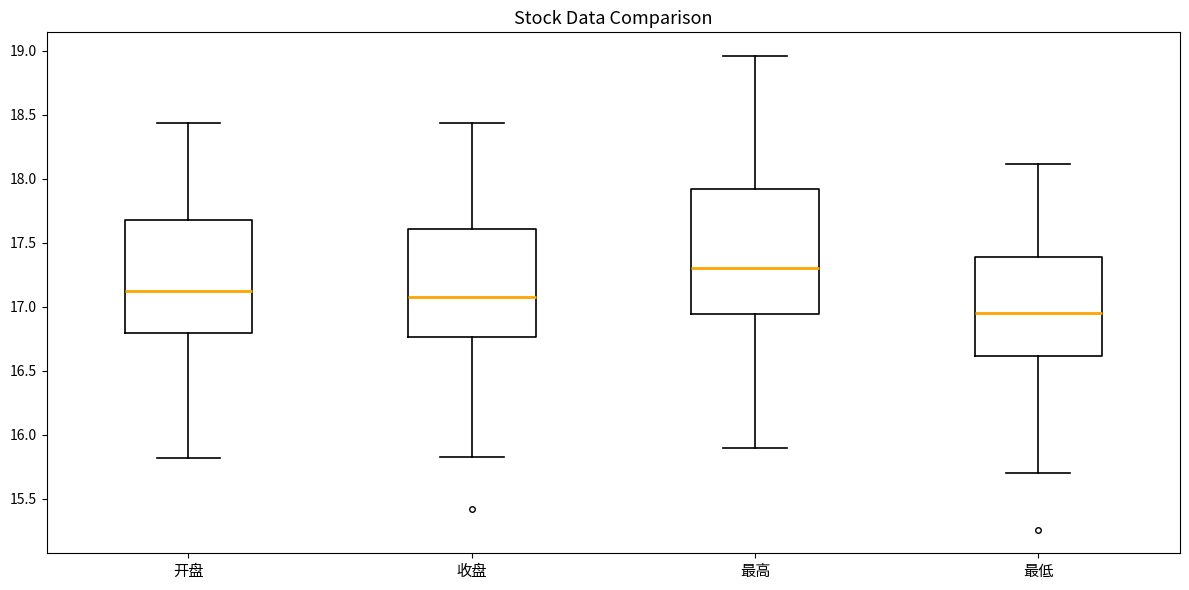

Which box has the highest median line?

最高